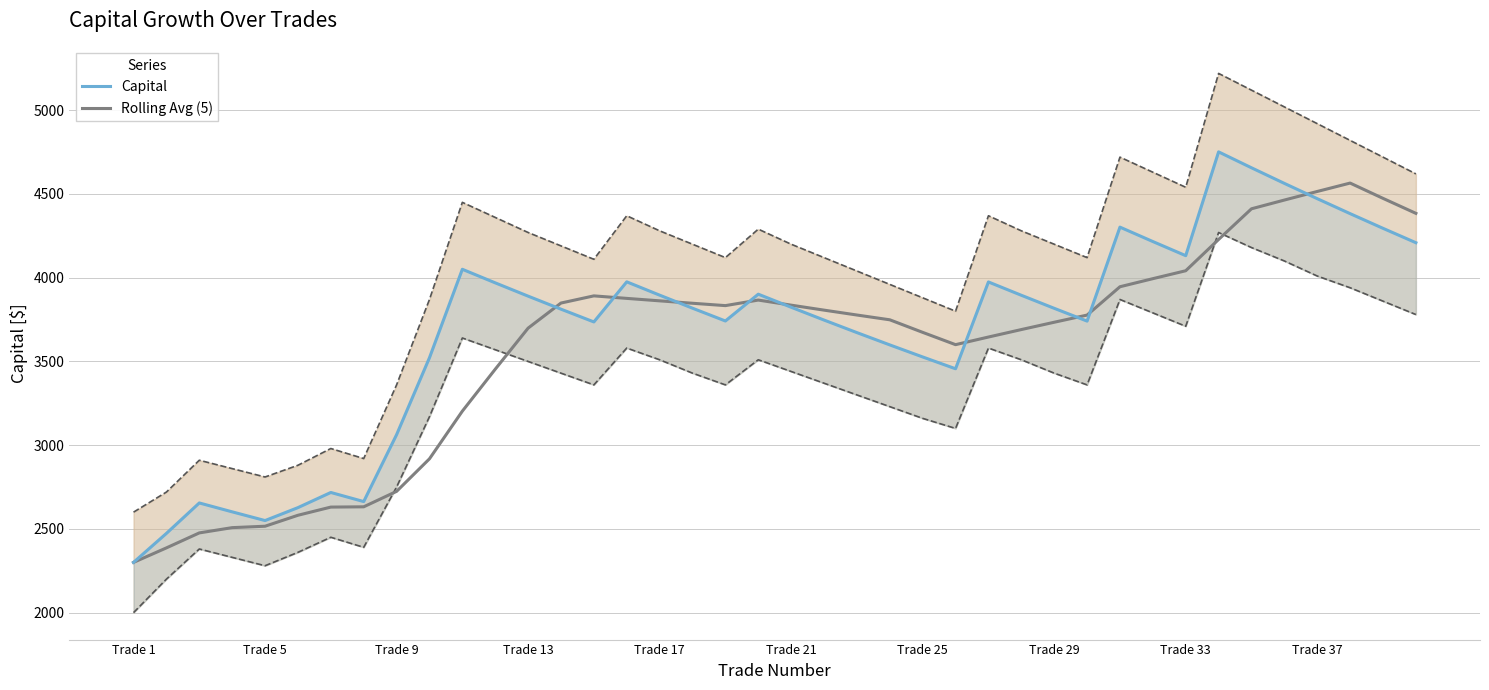

Rank the series by their maximum value, from highest to lowest.

Capital, Rolling Avg (5)